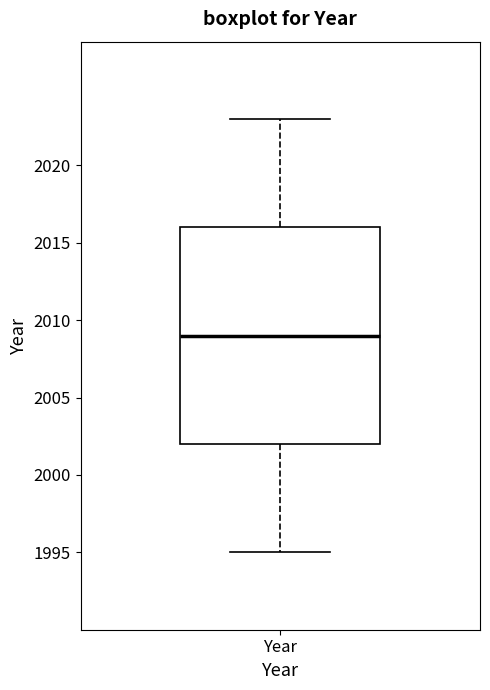

Transcribe this box plot: give where the median line is, the range the box spans, and where the two whiskers end, as read against the y-axis. The values are not printed on the chart, so give them approximately, as read against the axis.

median 2009, box 2002 to 2016, whiskers 1995 to 2023